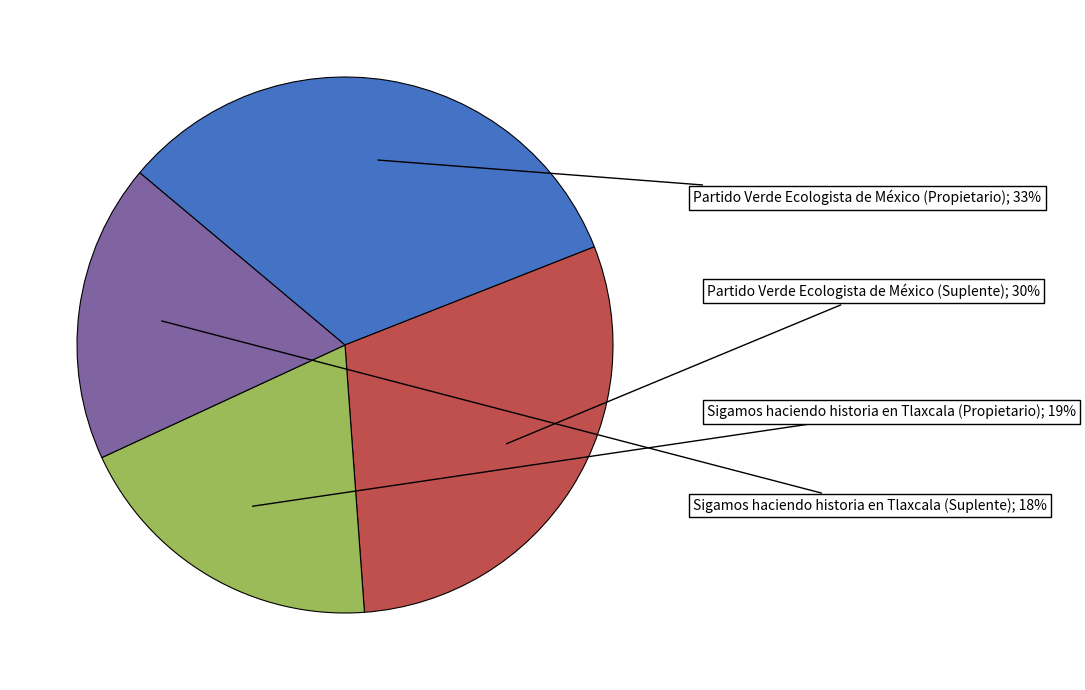

To the nearest percent, what is the average slice percentage?

25%